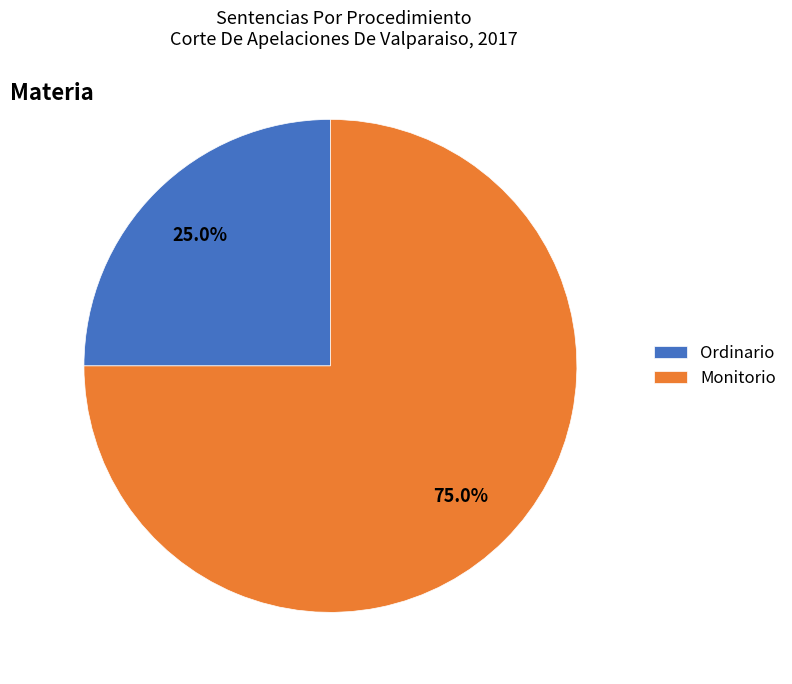

What is the ratio of the value at Monitorio to the value at Ordinario?

3.0